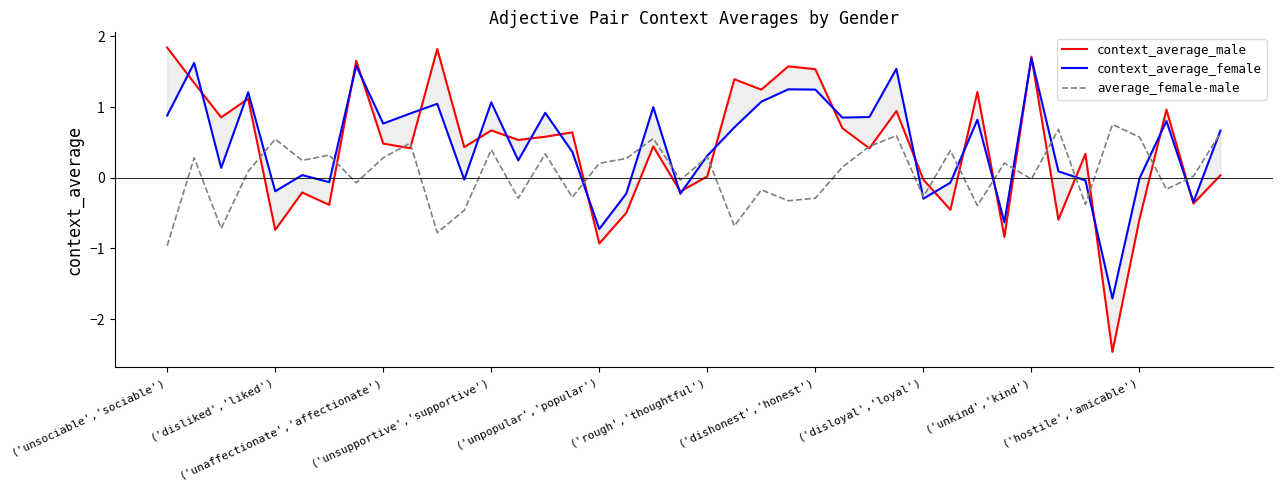

List the series in order of their peak value, lowest first.

average_female-male, context_average_female, context_average_male